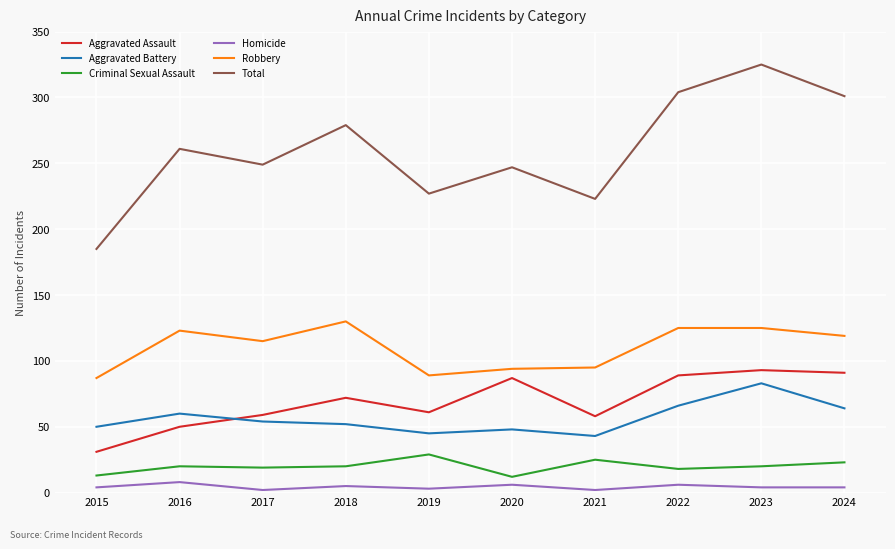

True or false: Aggravated Assault and Robbery intersect in this chart.

False